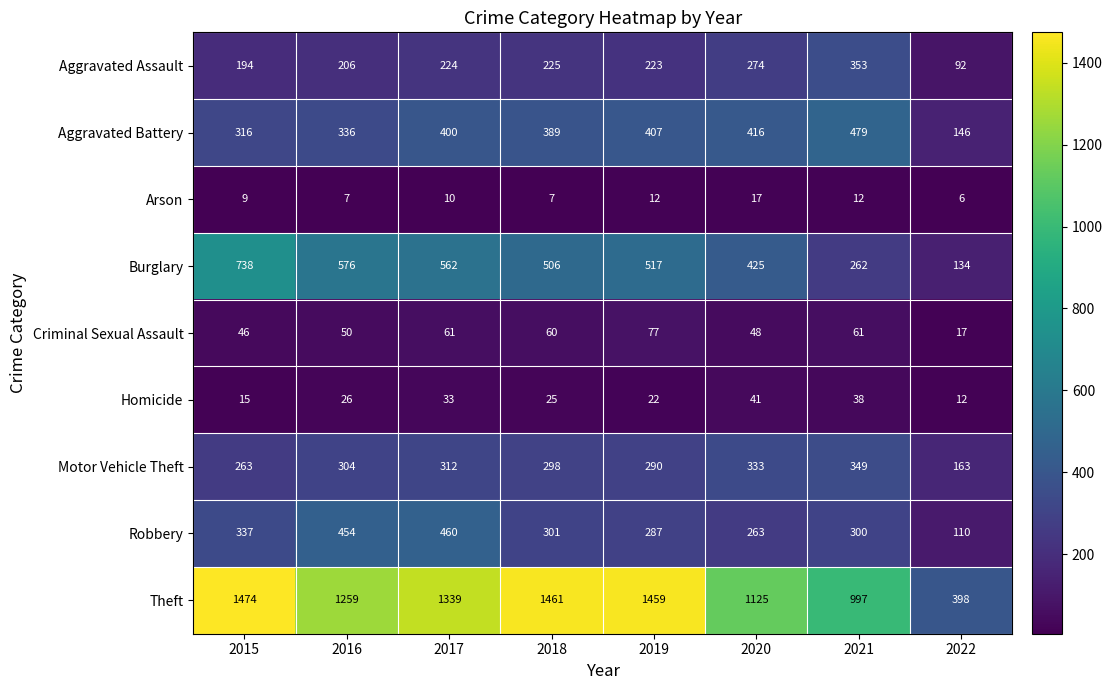

At which label is Arson closest to 11?

2017